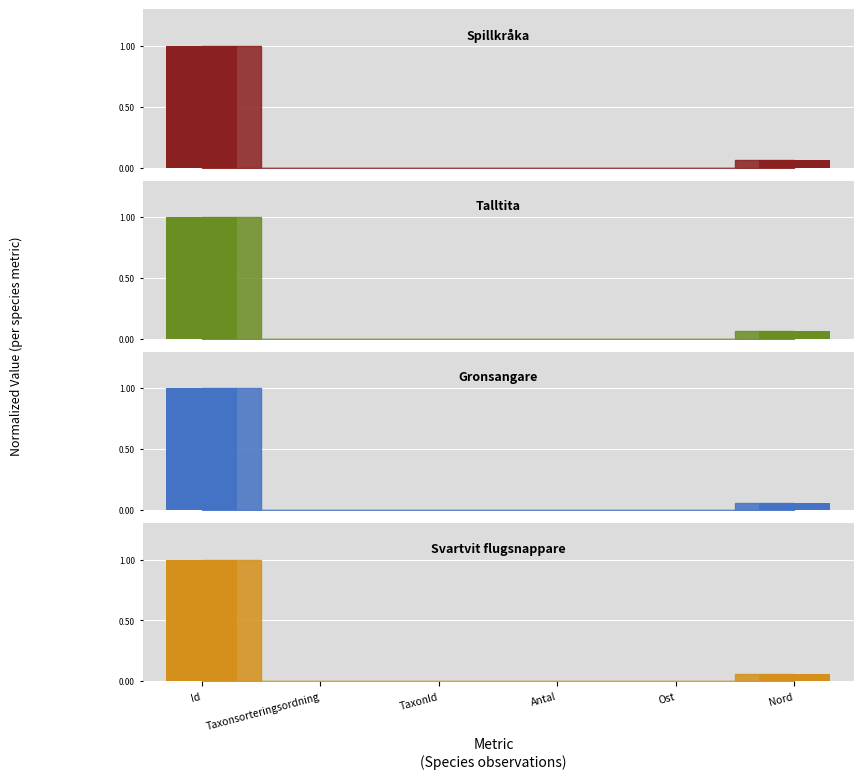

How many values in the Spillkråka series exceed 0?

5